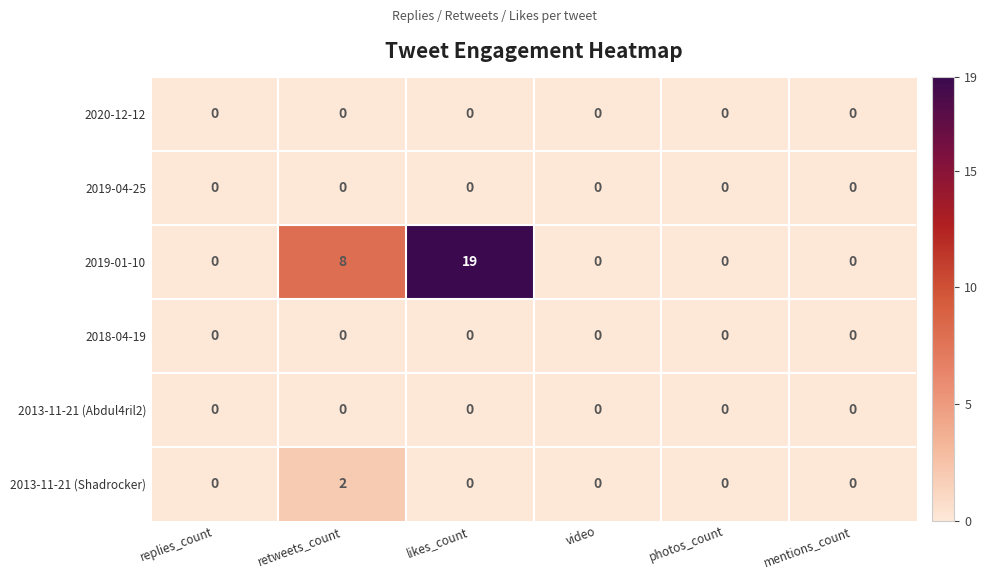

What is the sum of all 2019-01-10 values?

27